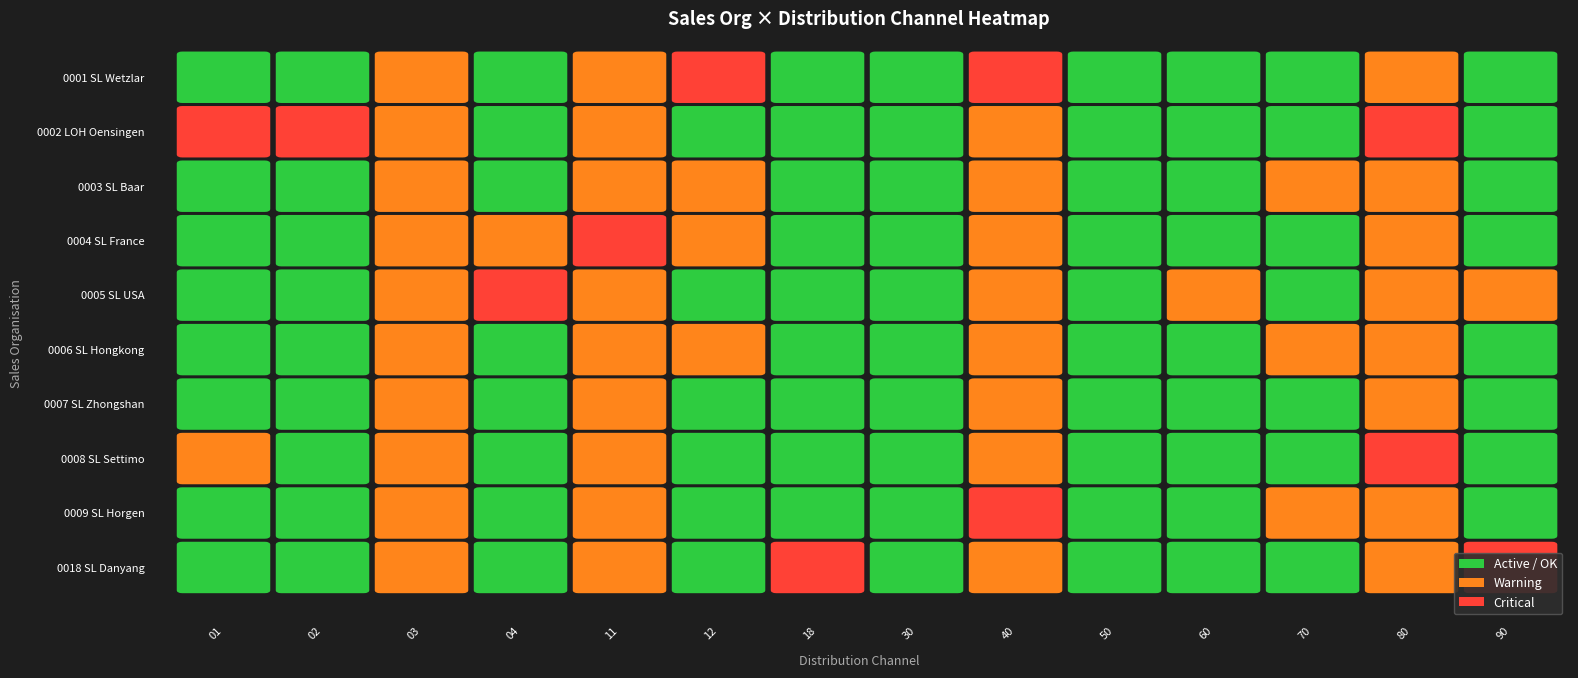

Is the value of 0007 SL Zhongshan at 1 greater than the value of 0002 LOH Oensingen at 2?

No